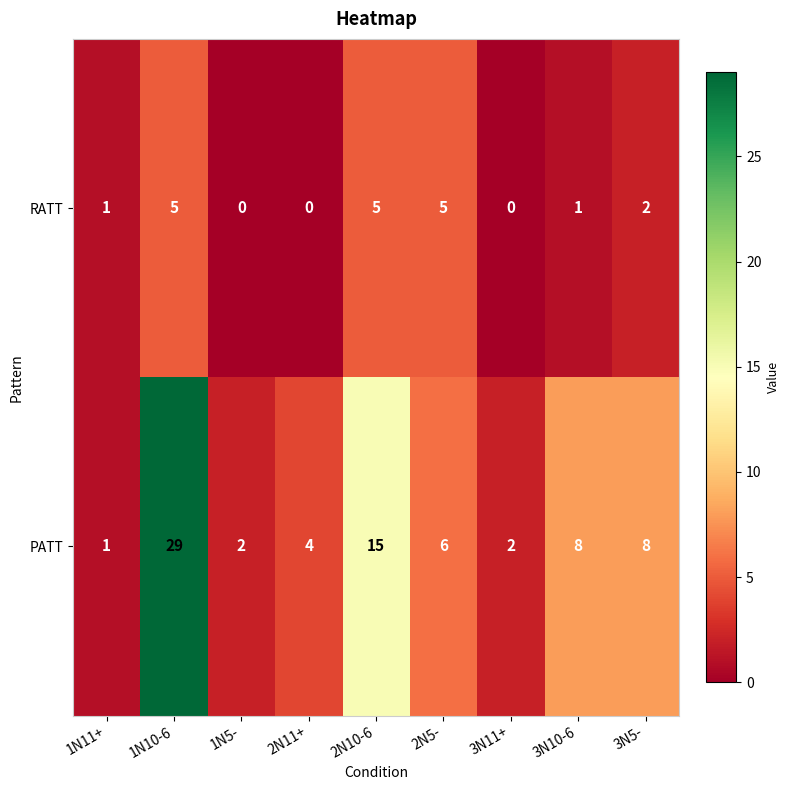

Reading right to left, list all the values displayed in this chart.

RATT: 2	1	0	5	5	0	0	5	1
PATT: 8	8	2	6	15	4	2	29	1